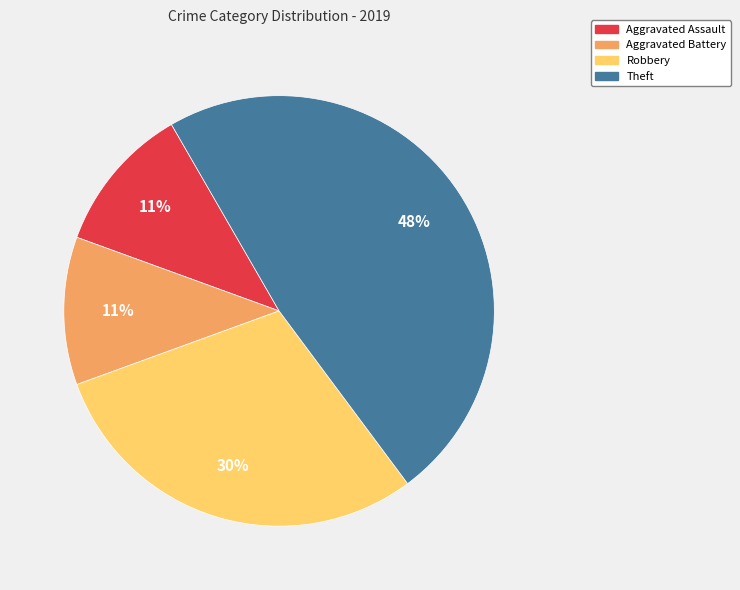

Is it true that Theft is 35% of the pie?

False